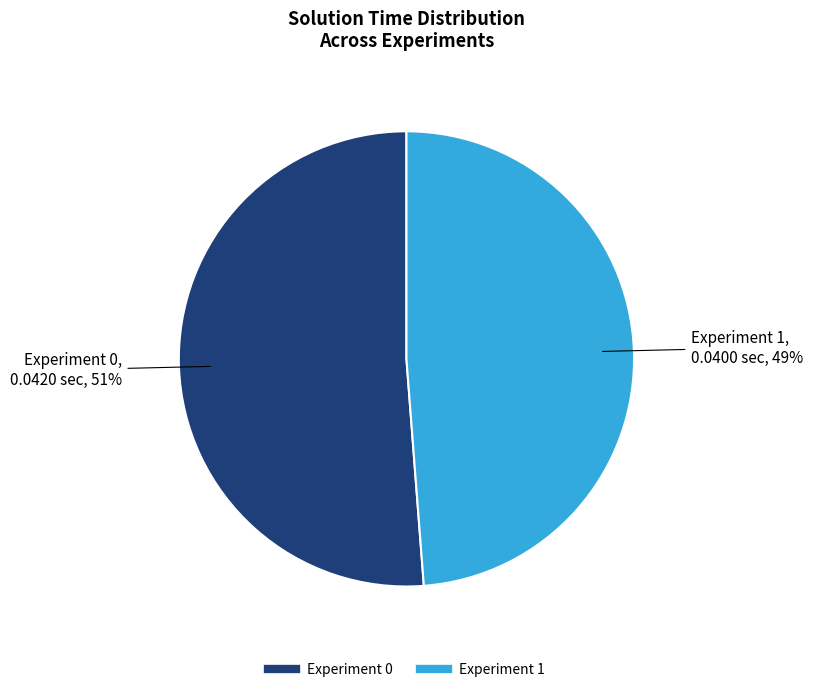

How many segments does this pie chart have?

2